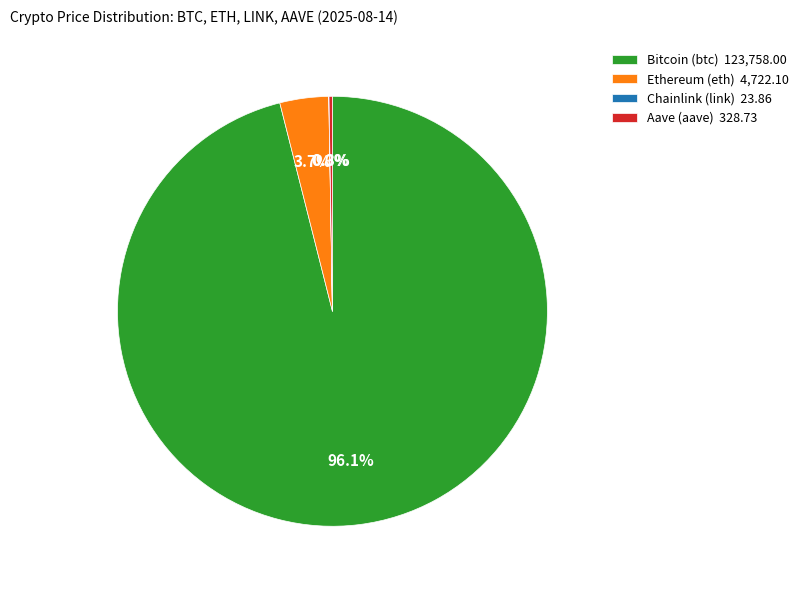

Is it true that Ethereum (eth) is 4% of the pie?

True